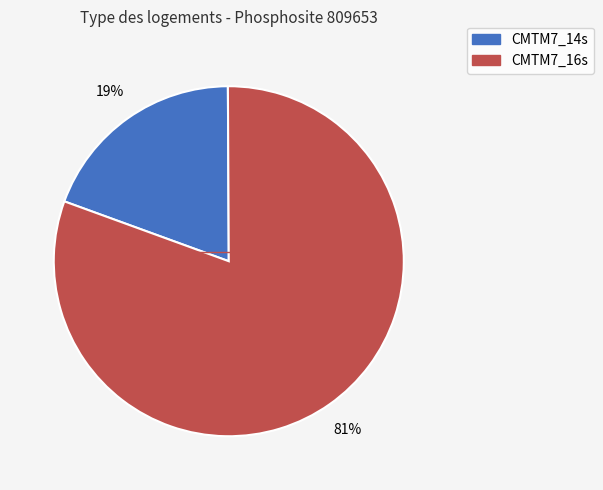

To the nearest percent, what is the combined percentage of CMTM7_16s and CMTM7_14s?

100%